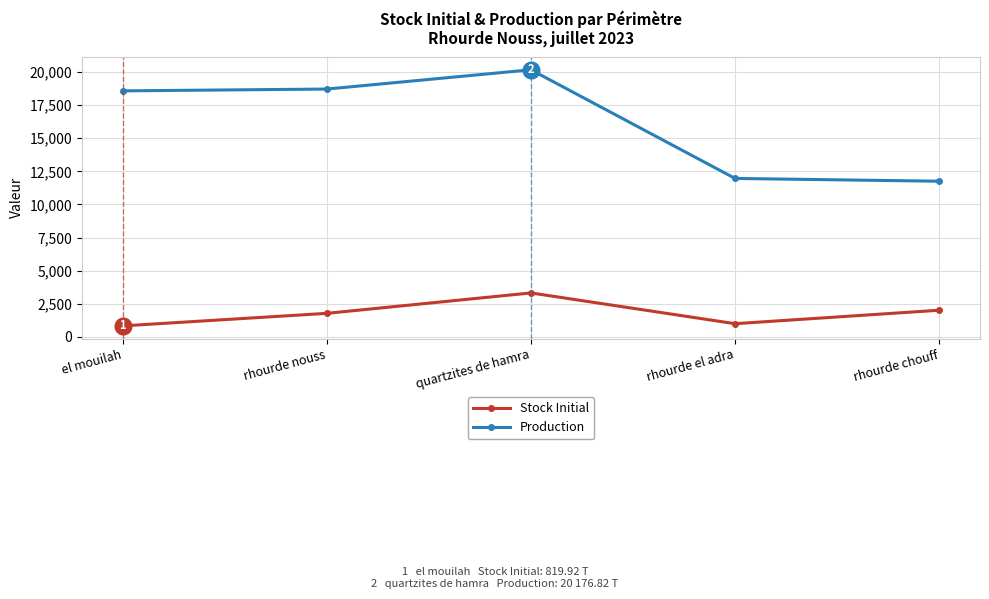

Reading left to right, list all the values displayed in this chart.

Stock Initial: el mouilah=819.9	rhourde nouss=1767.8	quartzites de hamra=3310.4	rhourde el adra=985.7	rhourde chouff=2003.2
Production: el mouilah=18583.9	rhourde nouss=18720.9	quartzites de hamra=20176.8	rhourde el adra=11965.9	rhourde chouff=11753.7